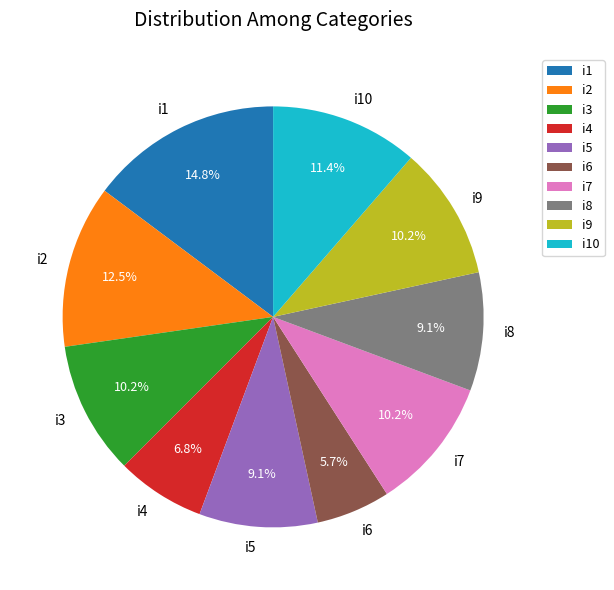

Which category has the biggest portion of the pie?

i1